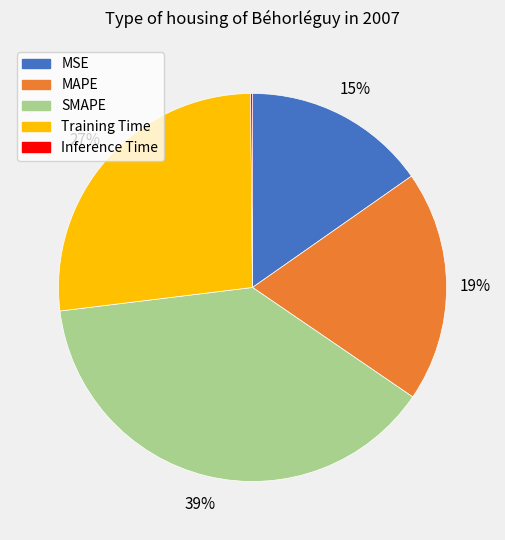

Is it true that Training Time is 16% of the pie?

False